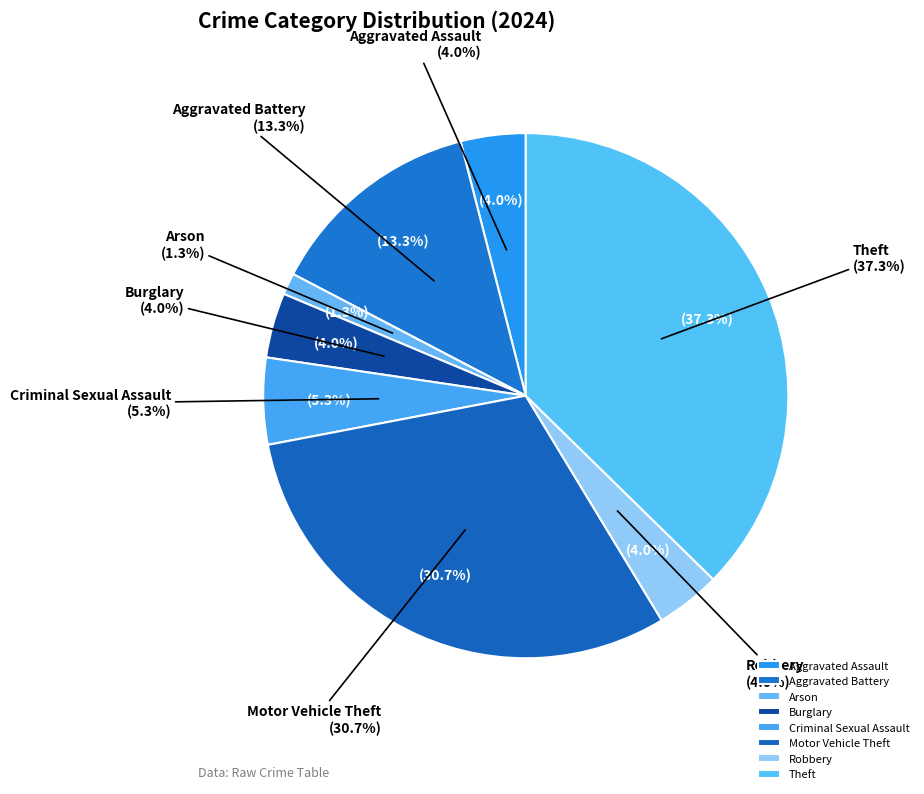

Count the number of slices in the pie.

8